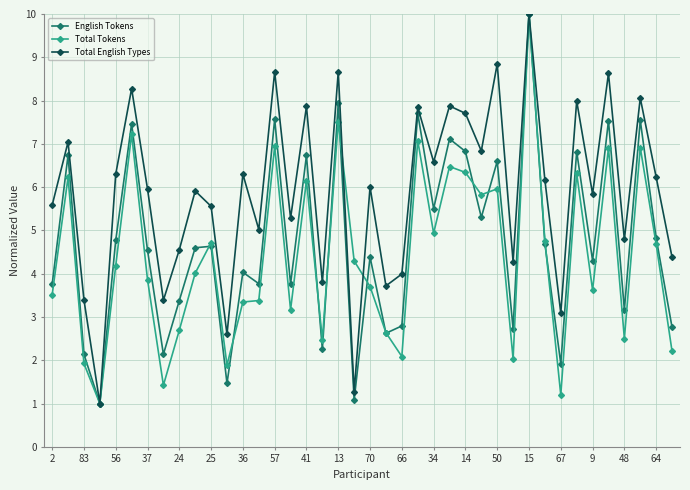

In Total English Types, how many points are higher than both neighbors (excluding endpoints)?

15